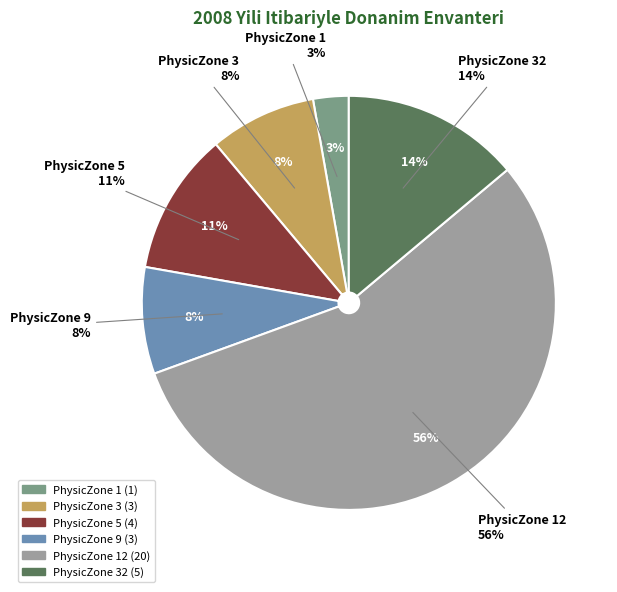

To the nearest percent, what is the difference between the PhysicZone 32 and PhysicZone 12 slice percentages?

42%